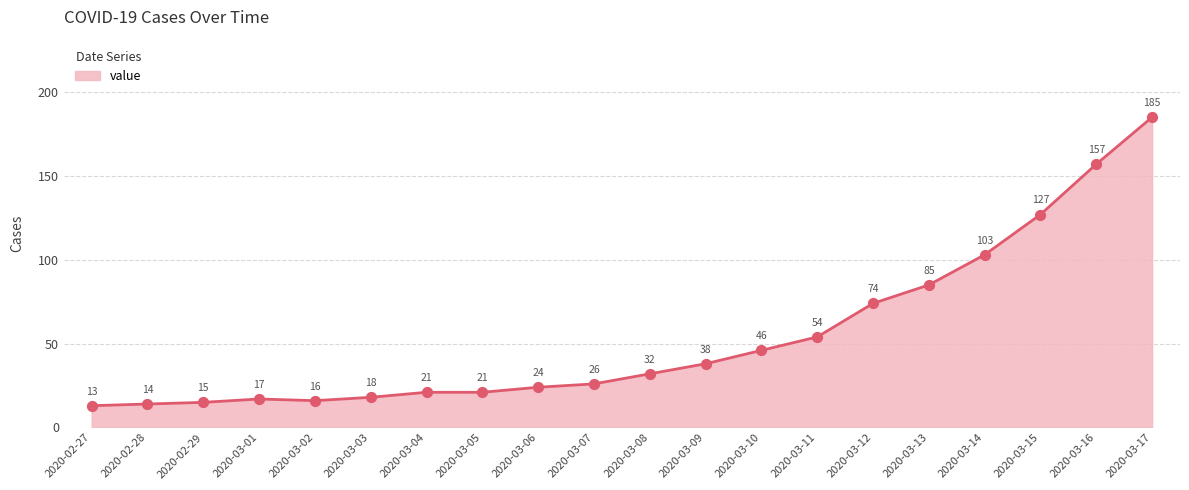

Between 2020-03-12 and 2020-03-07, which is larger?

2020-03-12